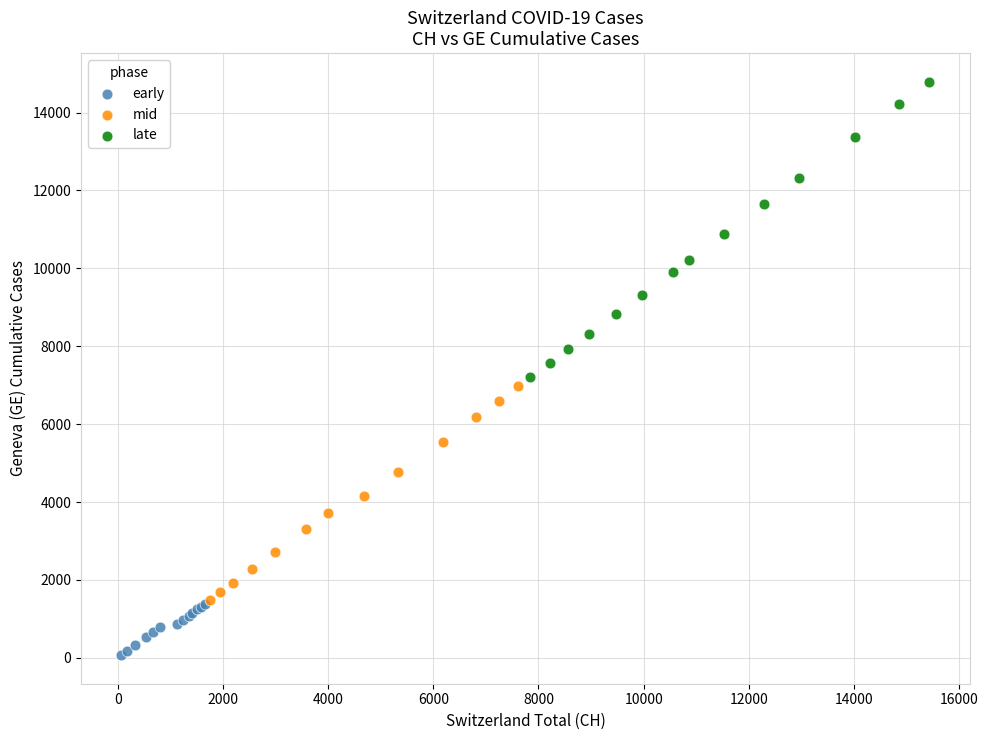

Which series reaches the maximum Y coordinate?

late